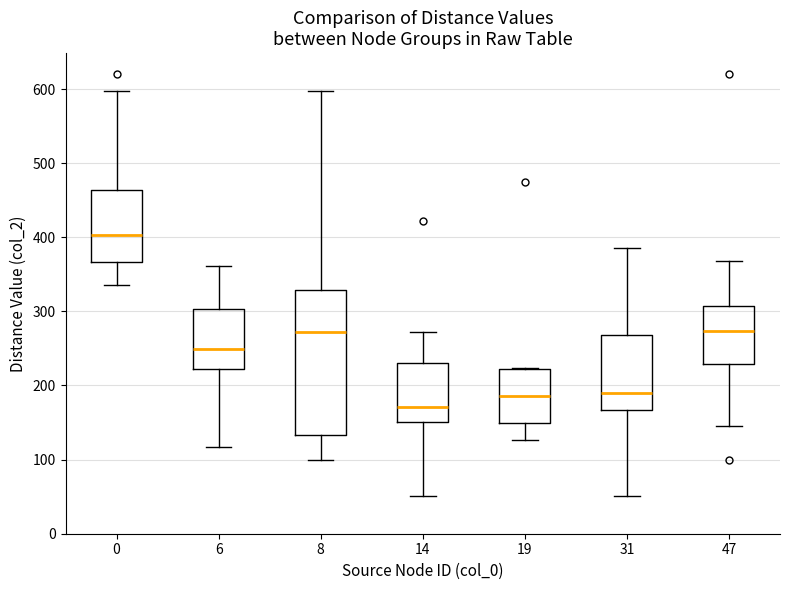

Where does the median line of the box at x = 19 sit on the y-axis? The values are not printed on the chart, so give them approximately, as read against the axis.

190